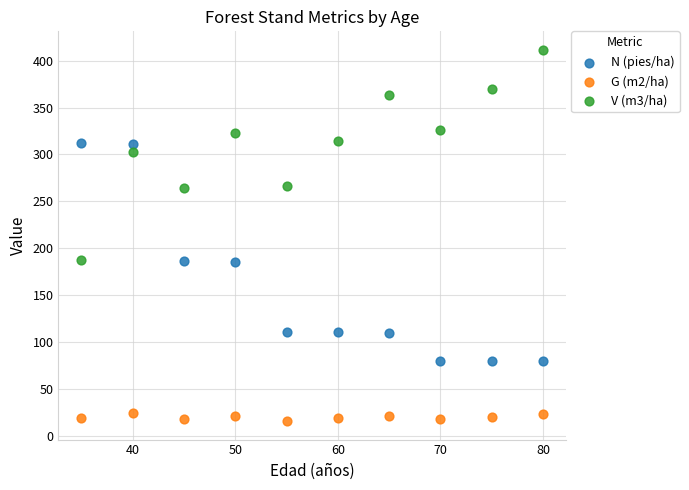

Which series has the largest Y range (max minus min)?

N (pies/ha)